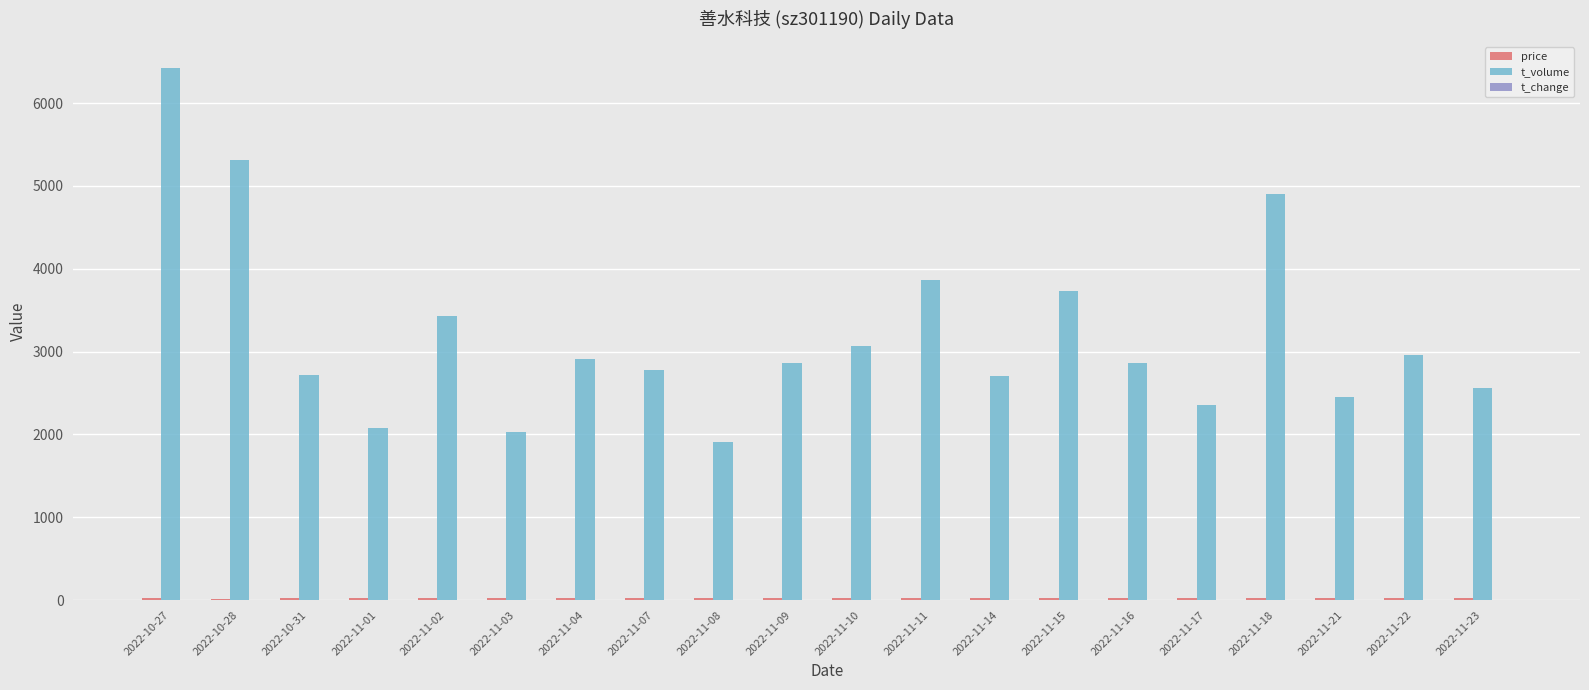

The value of t_volume at 2022-11-04 is 2911.0. True or false?

True